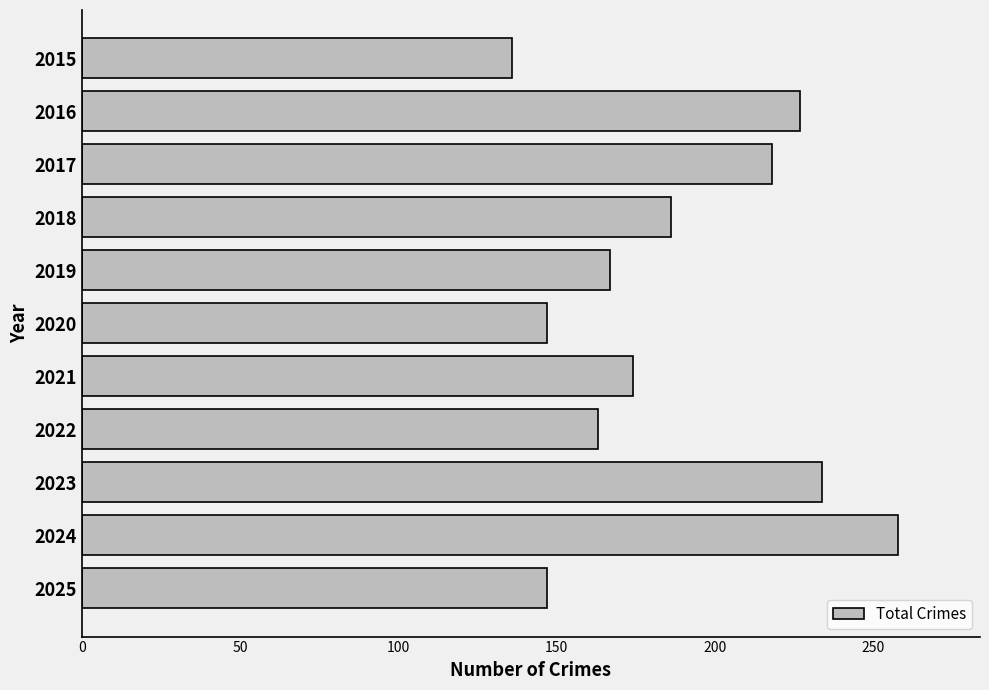

Approximately how many times larger is the value at 2021 compared to 2018?

0.9